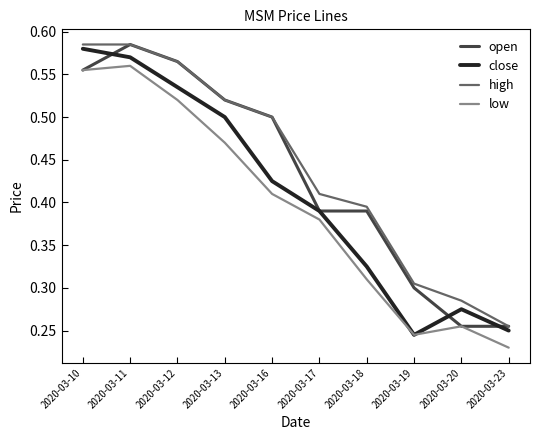

At how many categories does at least one series exceed 0?

10